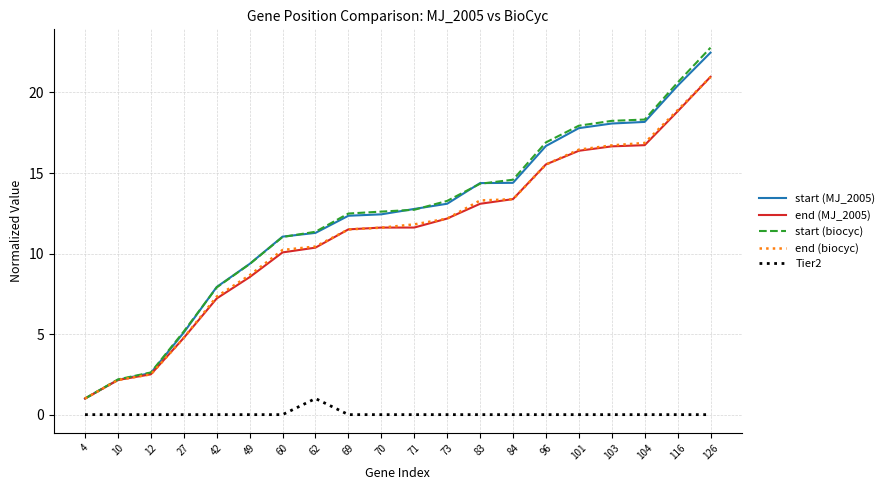

Which category has the highest value across all series?

126